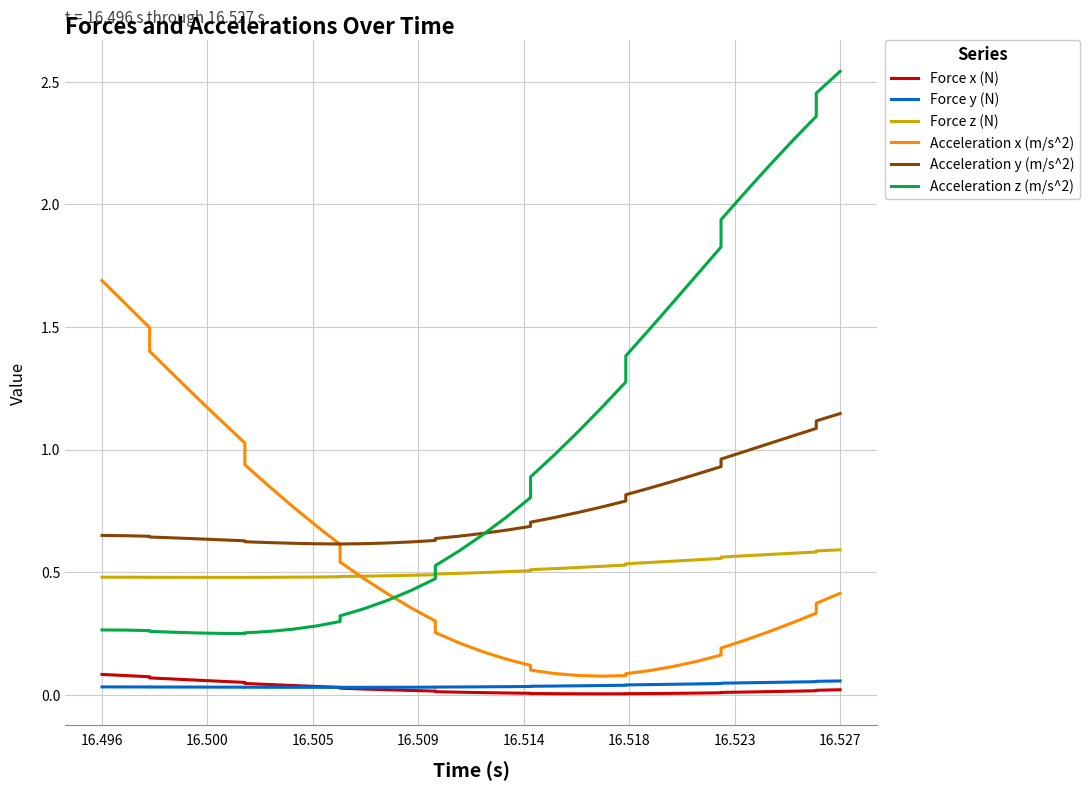

Reading right to left, extract all data points from this chart.

Force x (N): 0.0	0.0	0.0	0.0	0.0	0.0	0.0	0.0	0.0	0.0	0.0	0.0	0.0	0.0	0.0	0.0	0.0	0.0	0.0	0.0	0.0	0.0	0.0	0.0	0.0	0.0	0.0	0.0	0.0	0.0	0.0	0.0	0.1	0.1	0.1	0.1	0.1	0.1	0.1	0.1
Force y (N): 0.1	0.1	0.1	0.1	0.1	0.0	0.0	0.0	0.0	0.0	0.0	0.0	0.0	0.0	0.0	0.0	0.0	0.0	0.0	0.0	0.0	0.0	0.0	0.0	0.0	0.0	0.0	0.0	0.0	0.0	0.0	0.0	0.0	0.0	0.0	0.0	0.0	0.0	0.0	0.0
Force z (N): 0.6	0.6	0.6	0.6	0.6	0.6	0.6	0.6	0.6	0.5	0.5	0.5	0.5	0.5	0.5	0.5	0.5	0.5	0.5	0.5	0.5	0.5	0.5	0.5	0.5	0.5	0.5	0.5	0.5	0.5	0.5	0.5	0.5	0.5	0.5	0.5	0.5	0.5	0.5	0.5
Acceleration x (m/s^2): 0.4	0.4	0.3	0.3	0.3	0.2	0.2	0.2	0.1	0.1	0.1	0.1	0.1	0.1	0.1	0.1	0.1	0.1	0.1	0.2	0.2	0.3	0.3	0.4	0.4	0.5	0.5	0.6	0.7	0.8	0.9	0.9	1.0	1.1	1.2	1.3	1.4	1.5	1.6	1.7
Acceleration y (m/s^2): 1.1	1.1	1.1	1.1	1.0	1.0	1.0	0.9	0.9	0.9	0.8	0.8	0.8	0.8	0.7	0.7	0.7	0.7	0.7	0.7	0.6	0.6	0.6	0.6	0.6	0.6	0.6	0.6	0.6	0.6	0.6	0.6	0.6	0.6	0.6	0.6	0.6	0.6	0.6	0.6
Acceleration z (m/s^2): 2.5	2.5	2.4	2.3	2.2	2.0	1.9	1.8	1.7	1.6	1.5	1.4	1.3	1.2	1.1	1.0	0.9	0.8	0.7	0.7	0.6	0.5	0.5	0.4	0.4	0.4	0.3	0.3	0.3	0.3	0.3	0.3	0.3	0.3	0.3	0.3	0.3	0.3	0.3	0.3